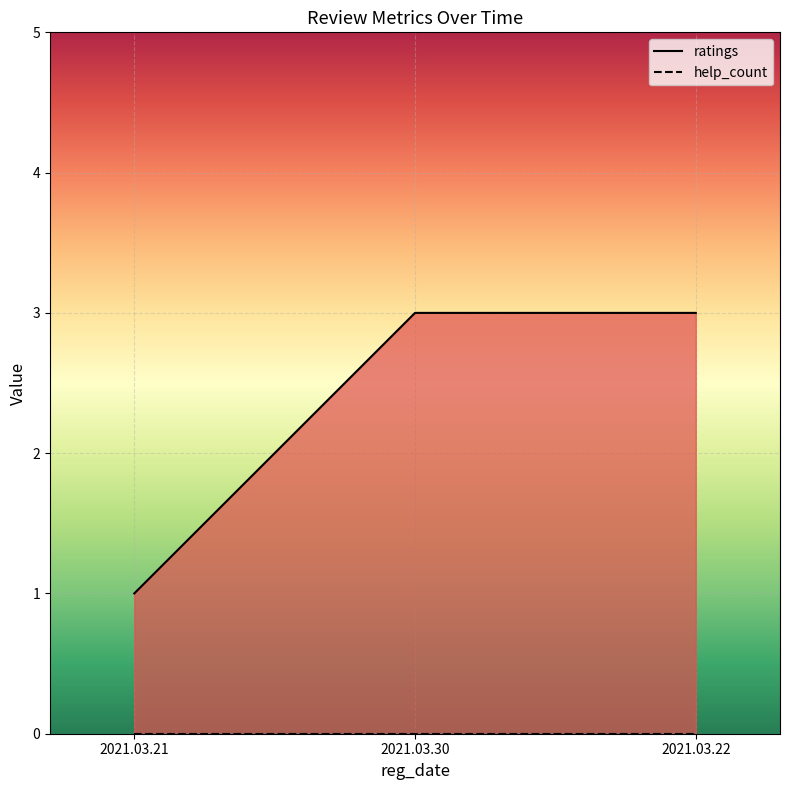

What is the label of the 1st point from the right?

2021.03.22